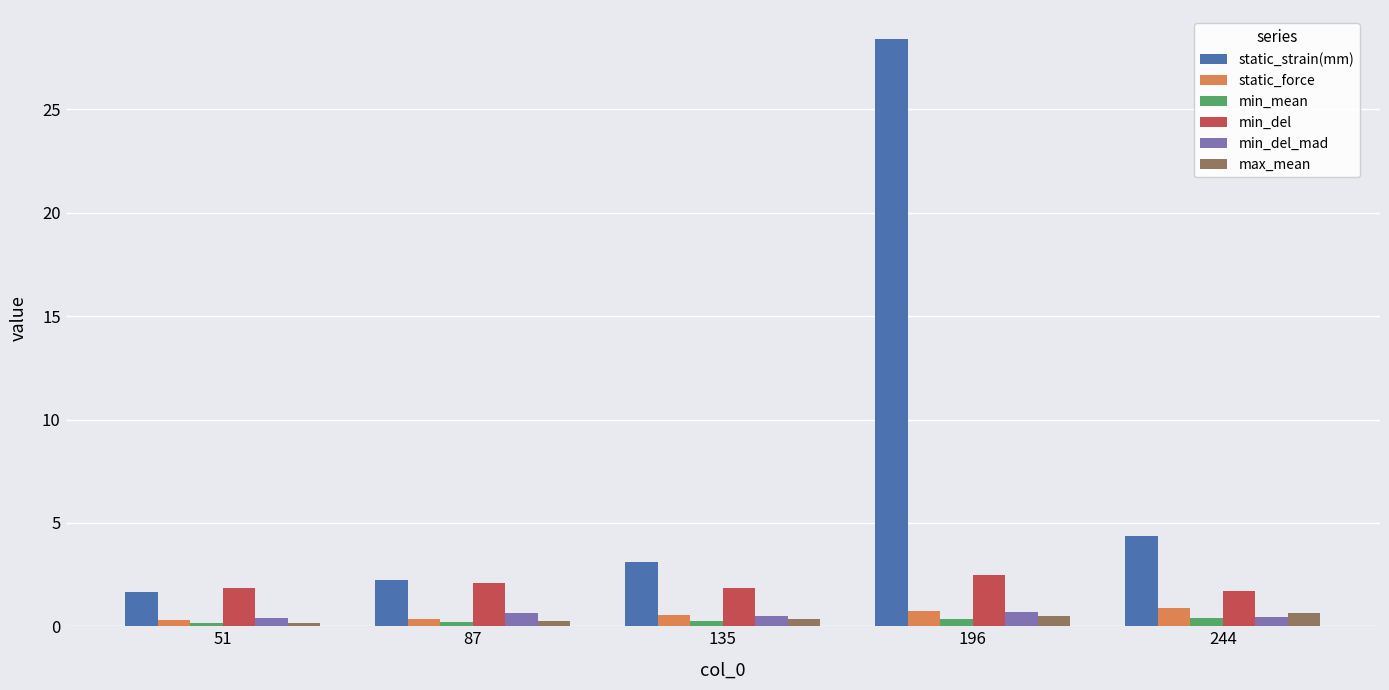

True or false: min_del_mad has a value of 0.6 at 87.

True